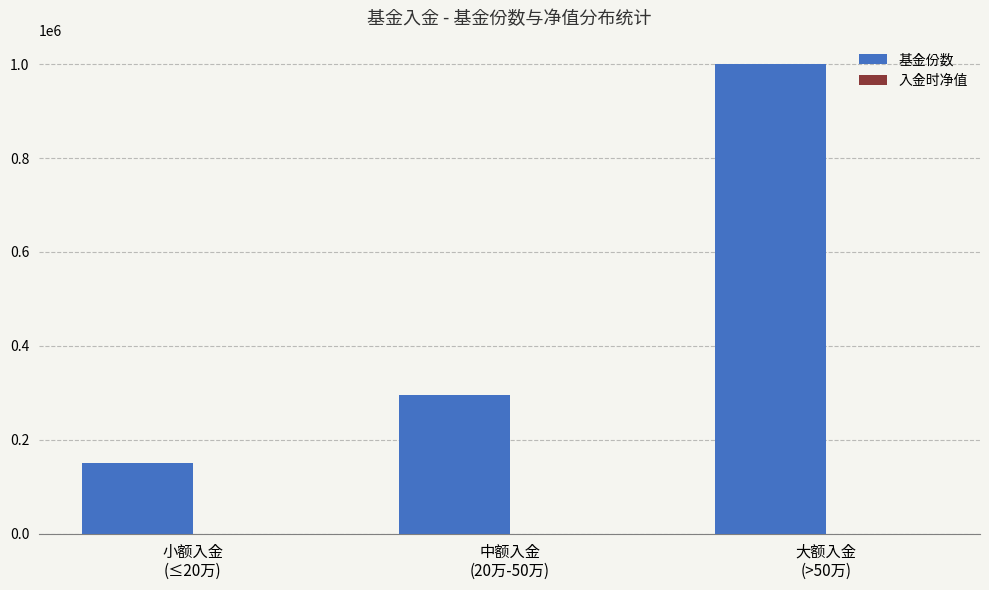

The value of 基金份数 at 小额入金
(≤20万) is 218147.1. True or false?

False